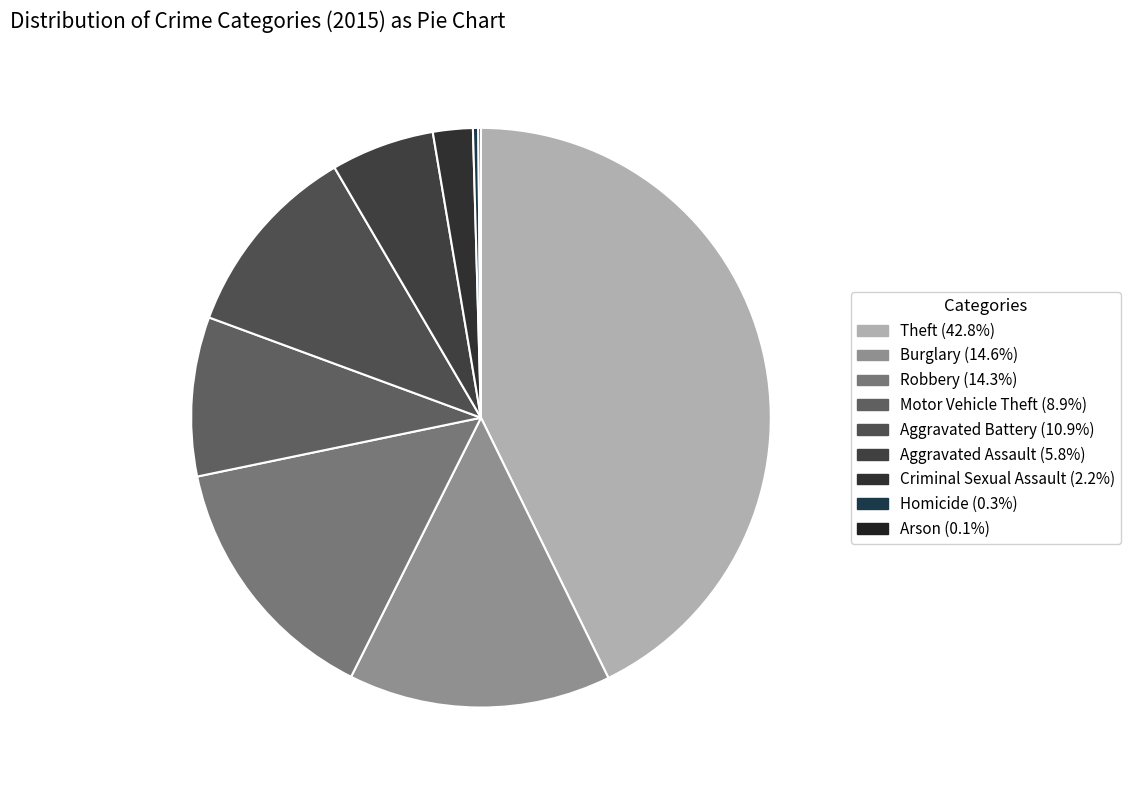

To the nearest percent, what is the difference between the Homicide and Aggravated Battery slice percentages?

11%